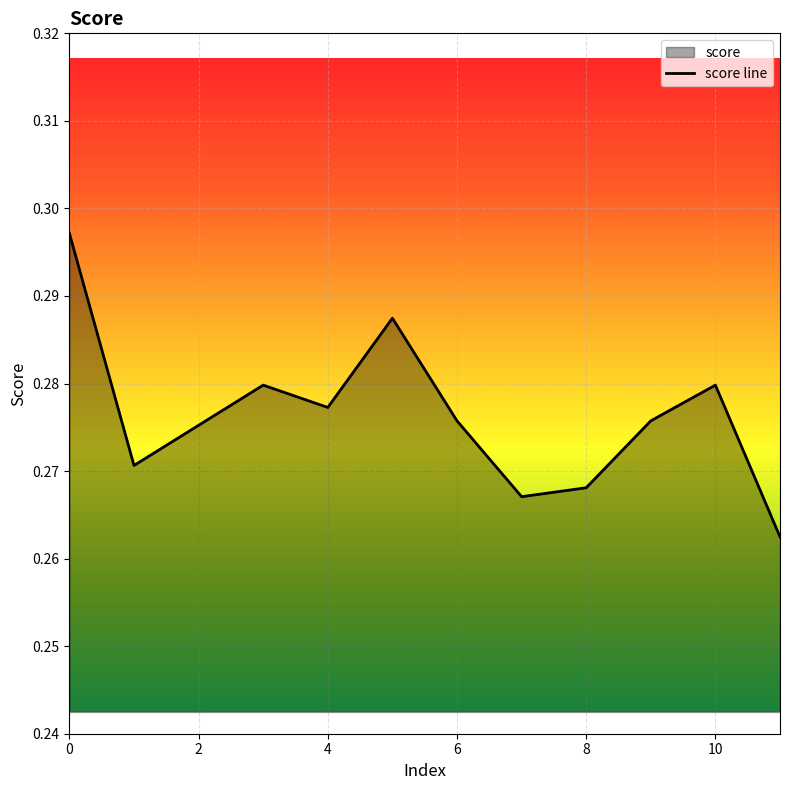

What is the maximum value shown in the chart?

0.3